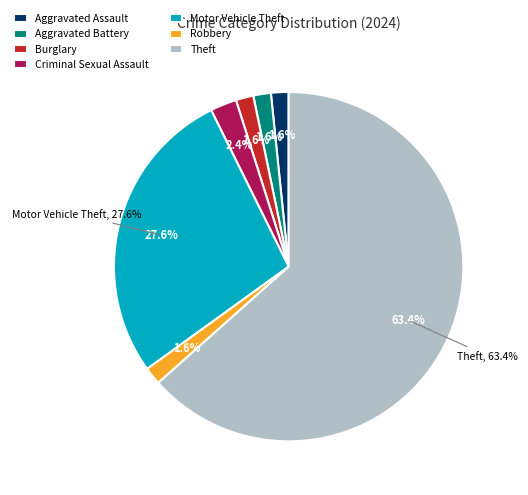

Is the sum of Theft and Aggravated Battery greater than half?

Yes